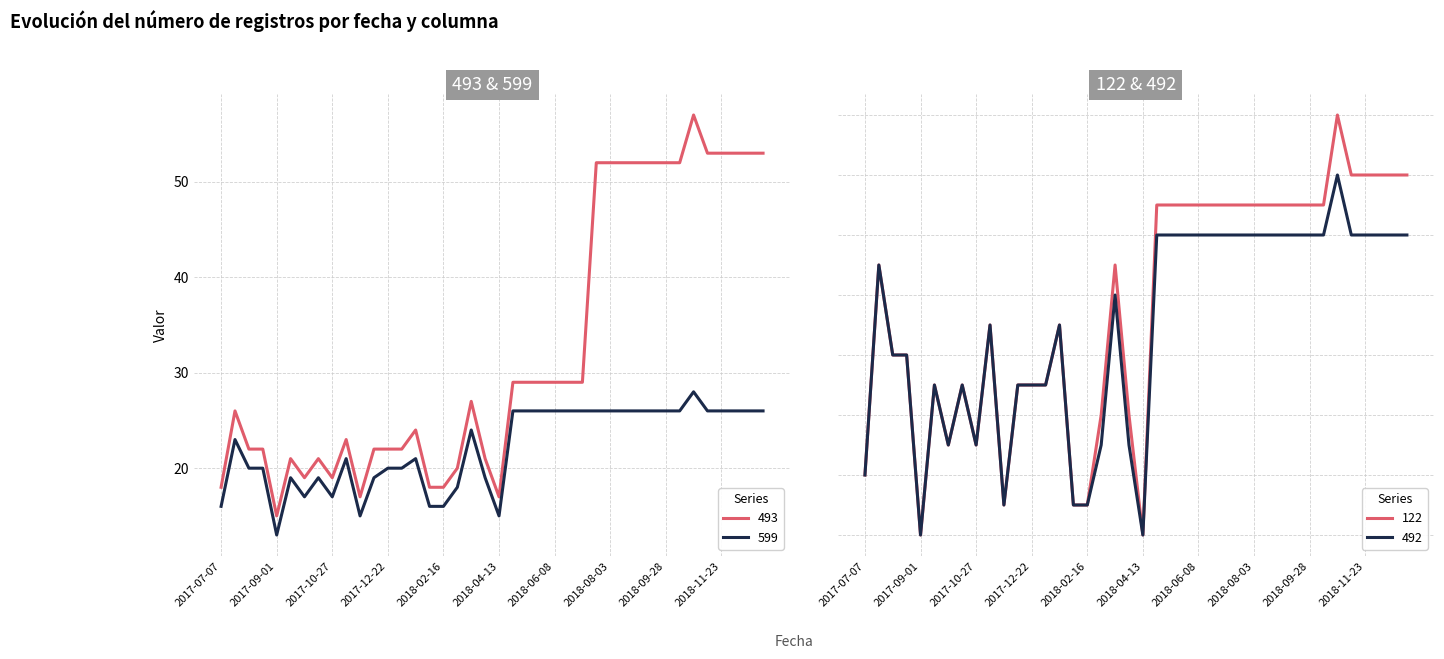

At how many categories does at least one series exceed 46?

13